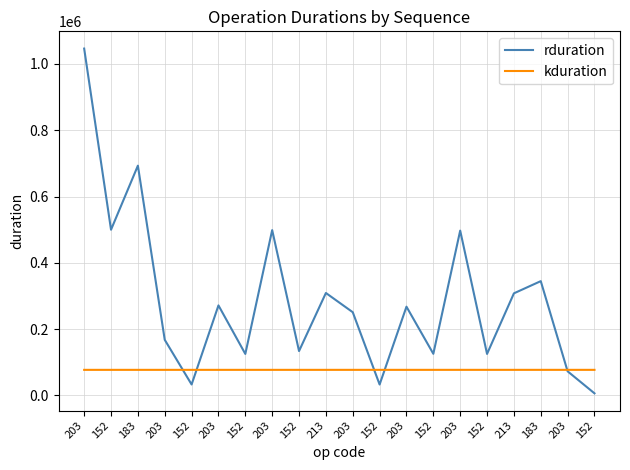

Which series has the largest total across all categories?

rduration